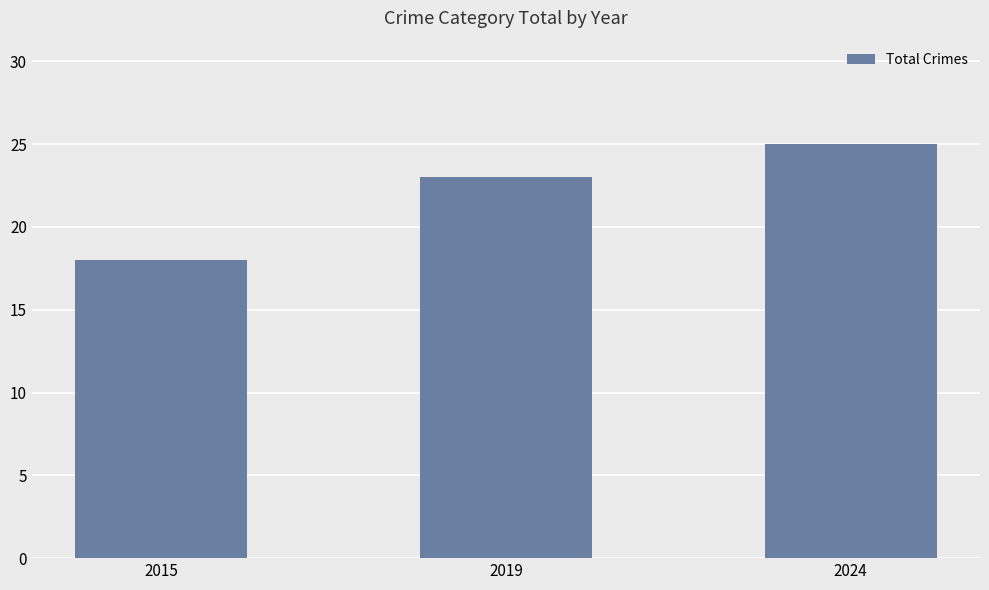

True or false: the data shows 23 at 2019.

True